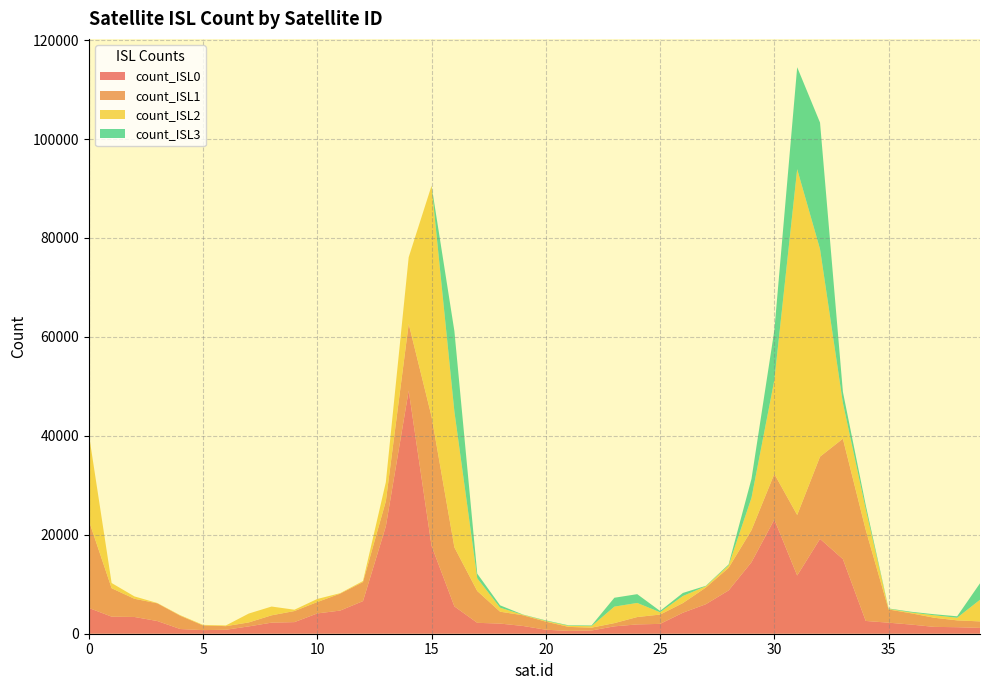

Reading left to right, list all the values displayed in this chart.

count_ISL0: 5214	3453	3384	2566	952	728	803	1481	2241	2346	4103	4678	6595	21720	49141	17769	5523	2203	2051	1569	808	573	653	1492	1882	1990	4250	5959	8756	14452	23087	11770	19177	15083	2583	2233	1843	1383	1318	1177
count_ISL1: 17690	5747	3679	3579	2694	951	728	803	1481	2241	2303	3425	3860	5078	13492	26158	11934	6433	2403	2163	1633	808	573	653	1492	1882	1953	3370	4563	6487	9222	12232	16614	24345	18410	2667	2275	1843	1383	1316
count_ISL2: 17542	1048	477	62	101	112	139	1793	1774	265	620	89	199	3835	13479	46636	27424	2563	805	85	152	207	299	3333	2850	470	1422	262	490	6527	18941	69901	41952	7215	4190	124	163	501	528	4370
count_ISL3: 0	0	0	0	0	0	0	0	0	0	0	0	0	0	0	0	16271	943	477	62	101	112	139	1793	1774	261	620	89	199	3835	10075	20610	25574	2263	805	85	152	207	293	3333